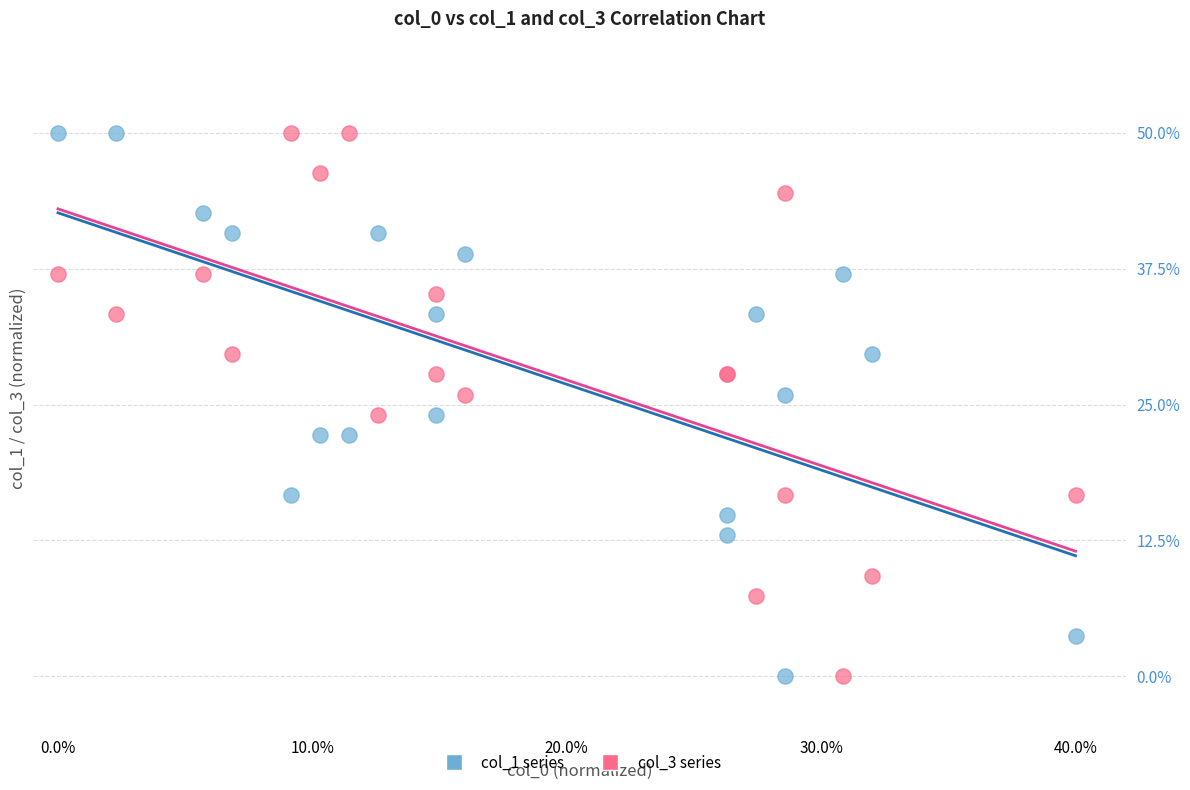

What is the X range (max minus min) for the scatter plot?

40.0